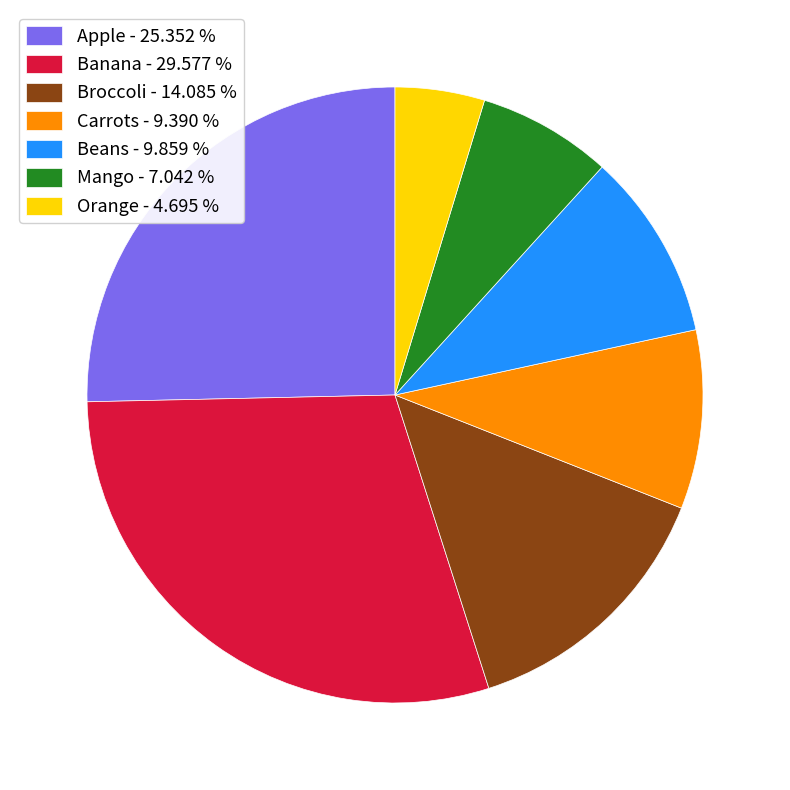

True or false: Broccoli accounts for 14% of the total.

True